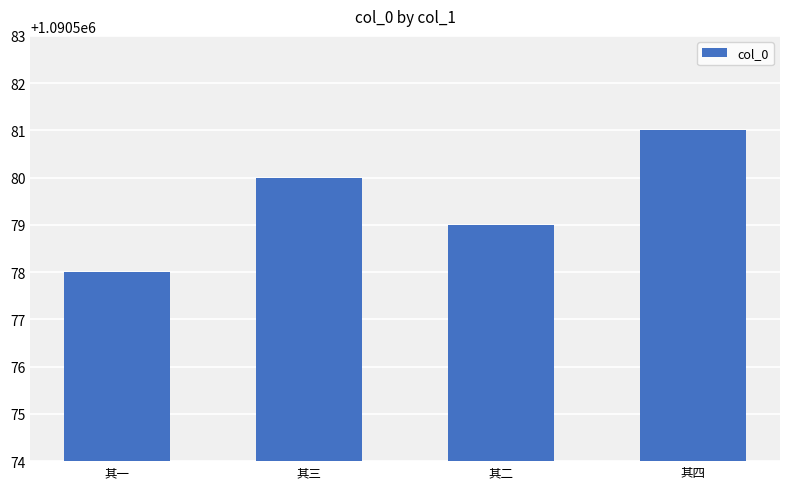

Does the chart contain stacked bars?

No